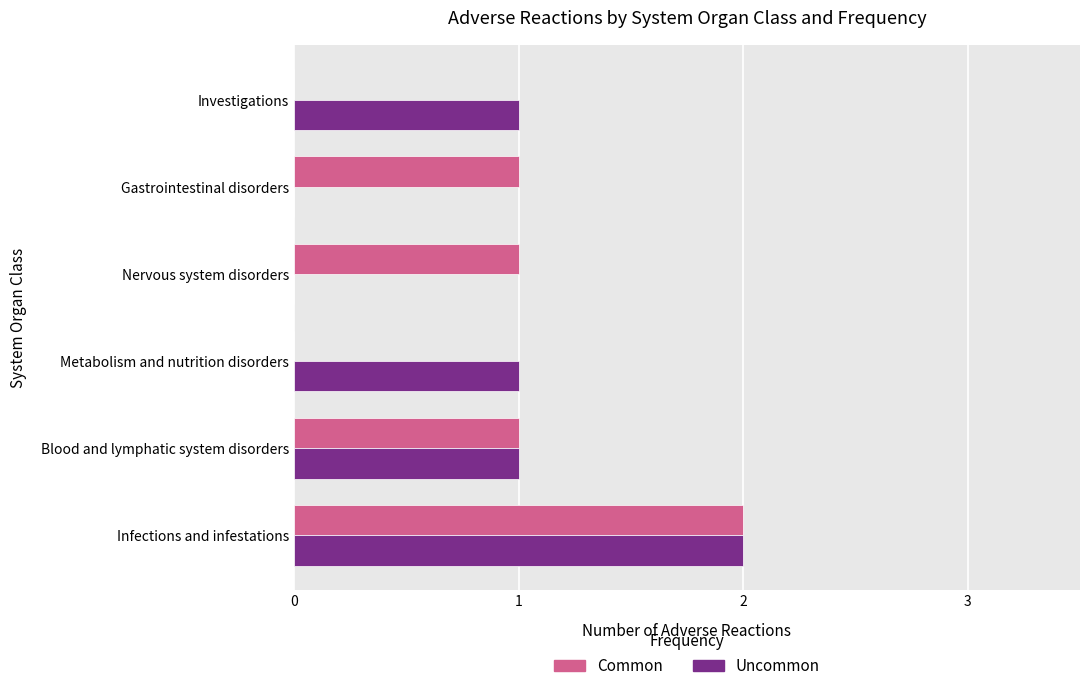

Which category has the highest value across all series?

Infections and infestations